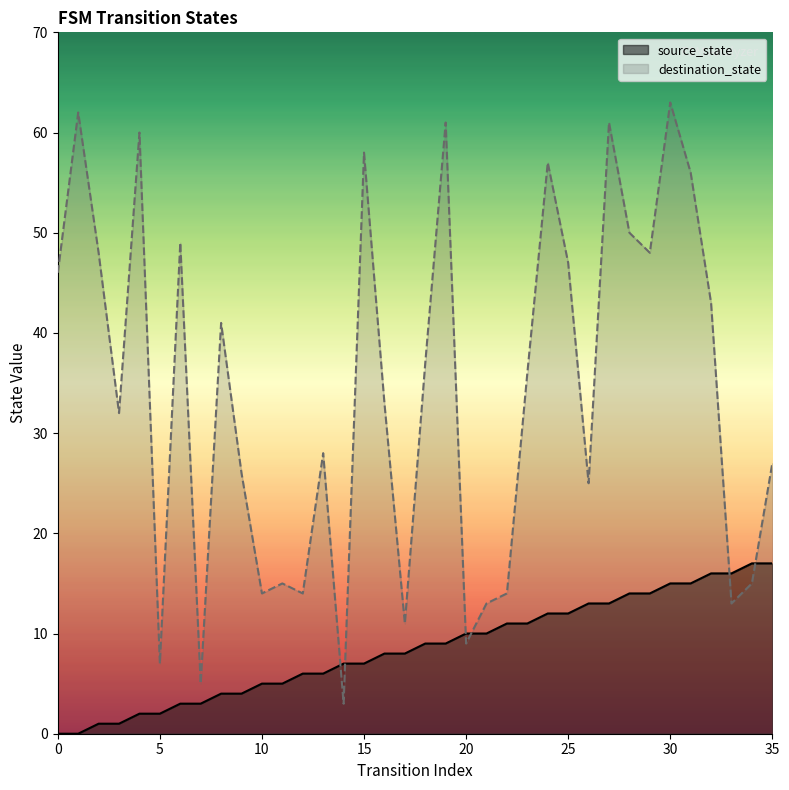

How many intersections are there between source_state and destination_state?

6